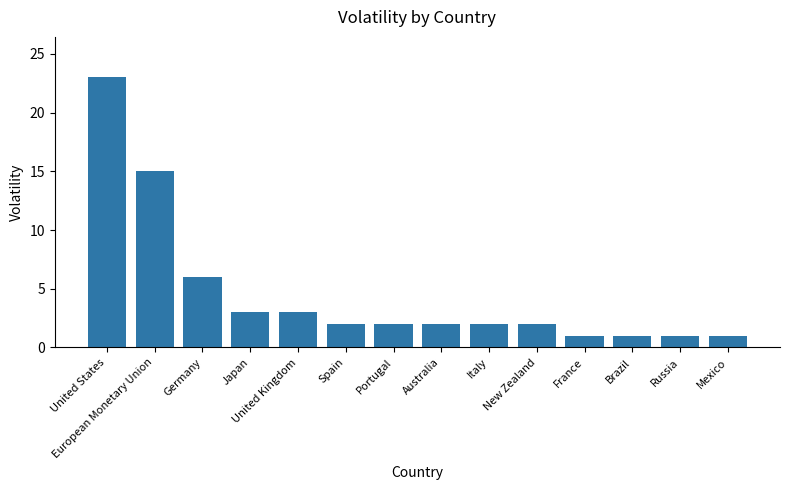

What is the sum of all values?

64